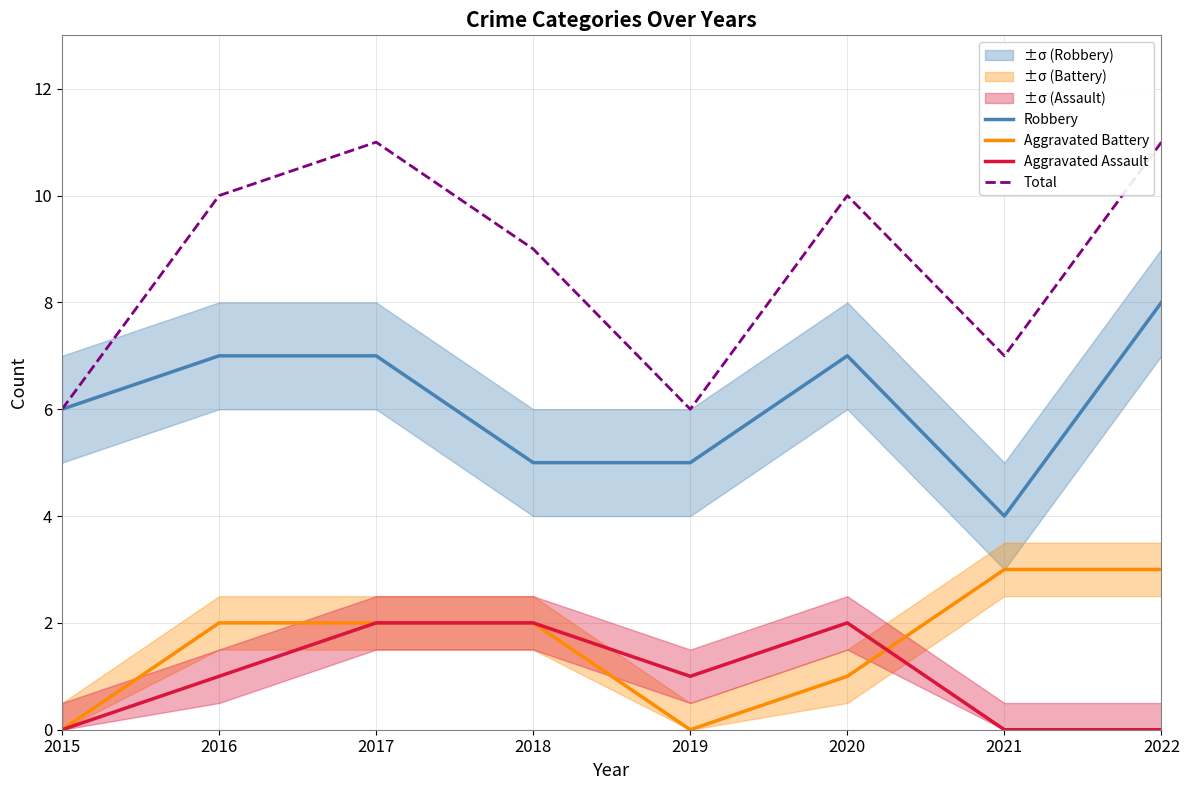

Between 2019 and 2018, which is larger?

2019